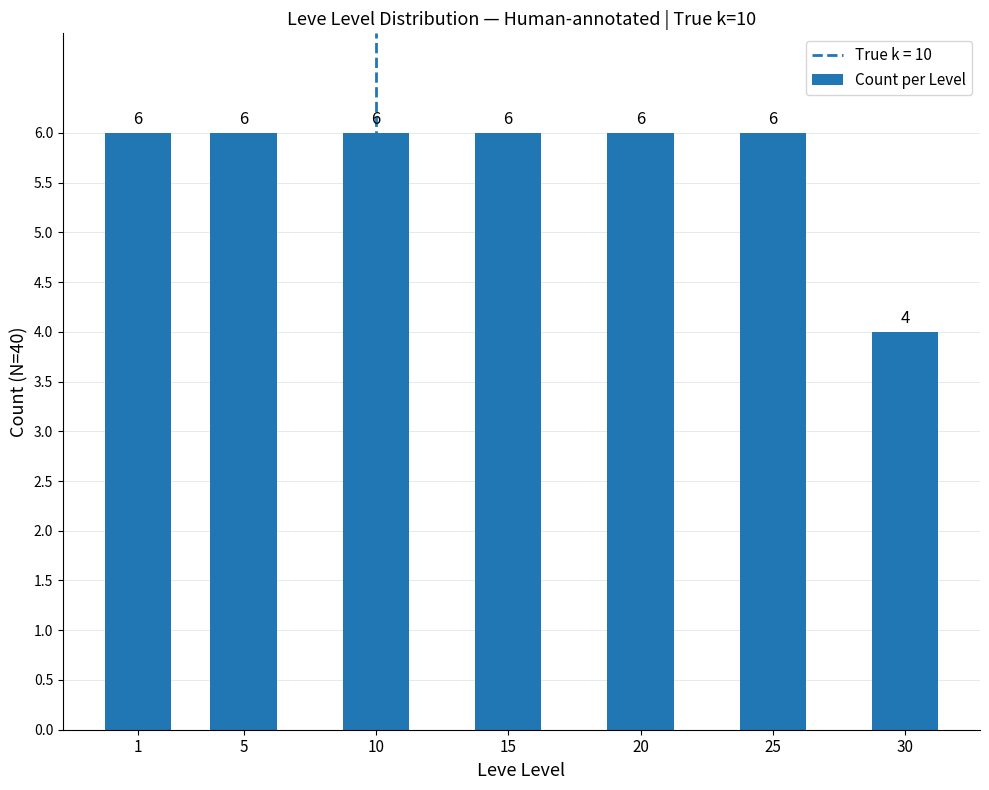

Reading left to right, list all the values displayed in this chart.

1=6	5=6	10=6	15=6	20=6	25=6	30=4